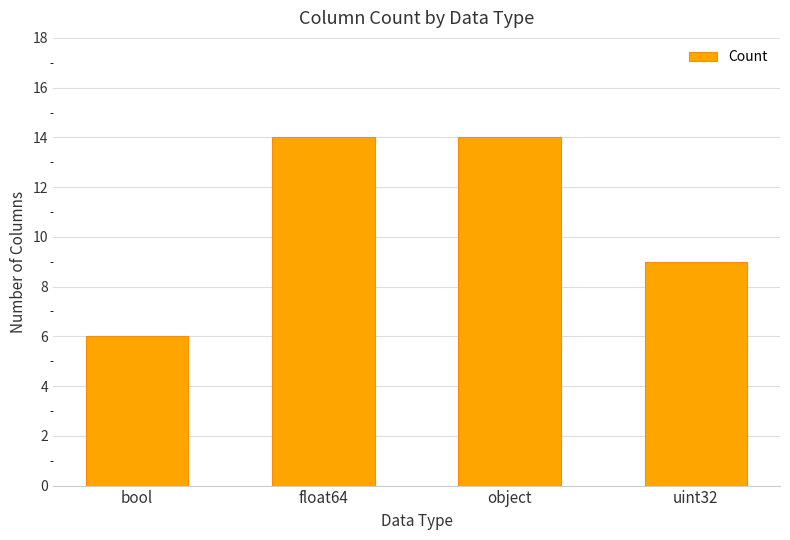

What is the difference between the values at bool and float64?

8